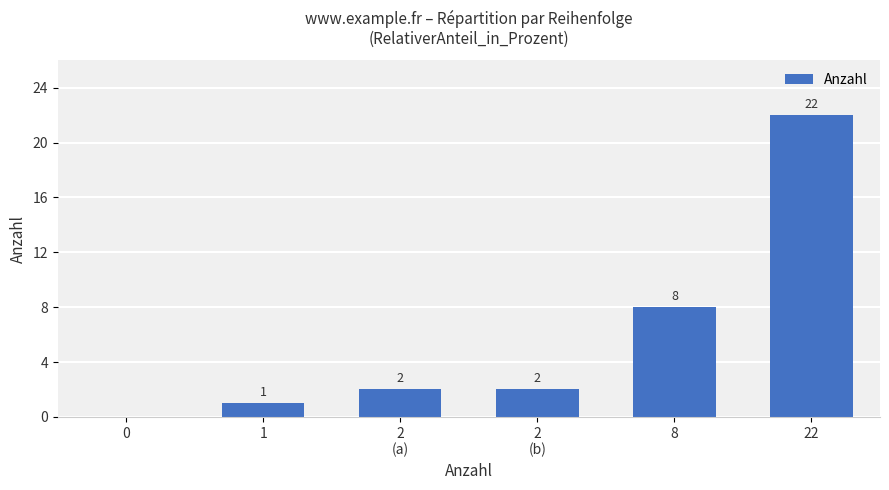

The value at 8 is 8. True or false?

True